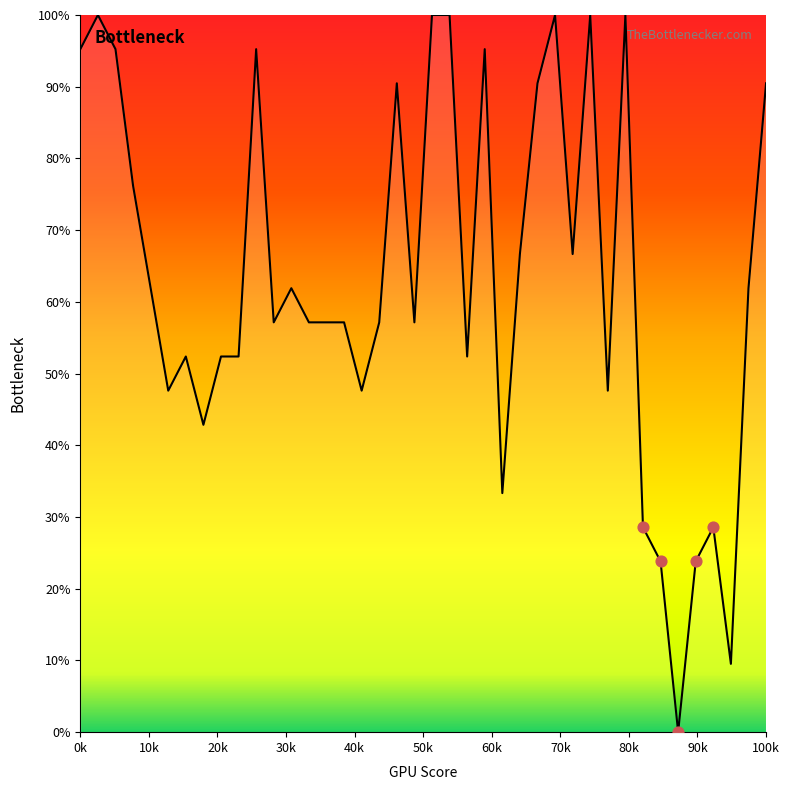

What is the difference between the maximum and minimum values?

100.0